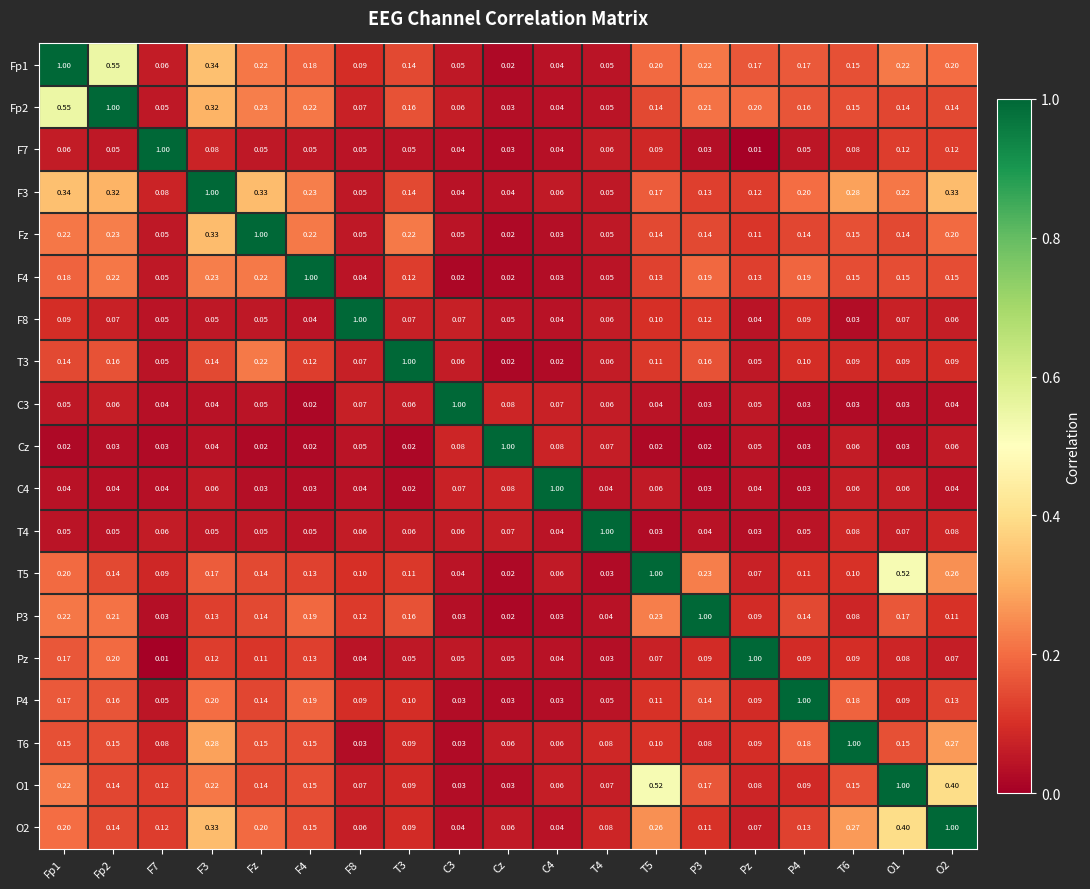

Which category has the highest value in the Fz series?

Fz